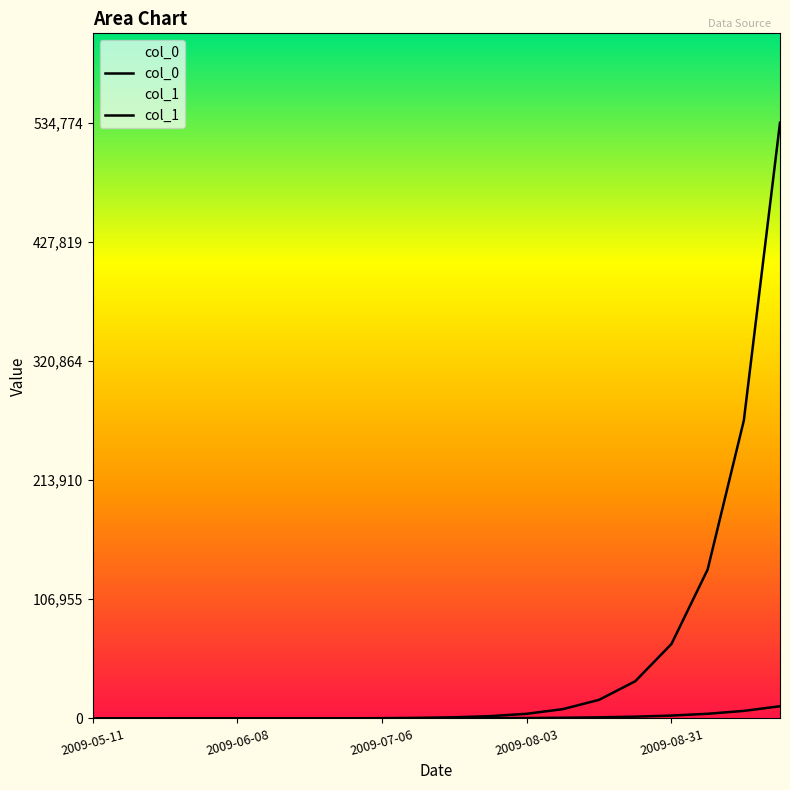

What is the difference between the col_1 values at 5 and 7?

97.9